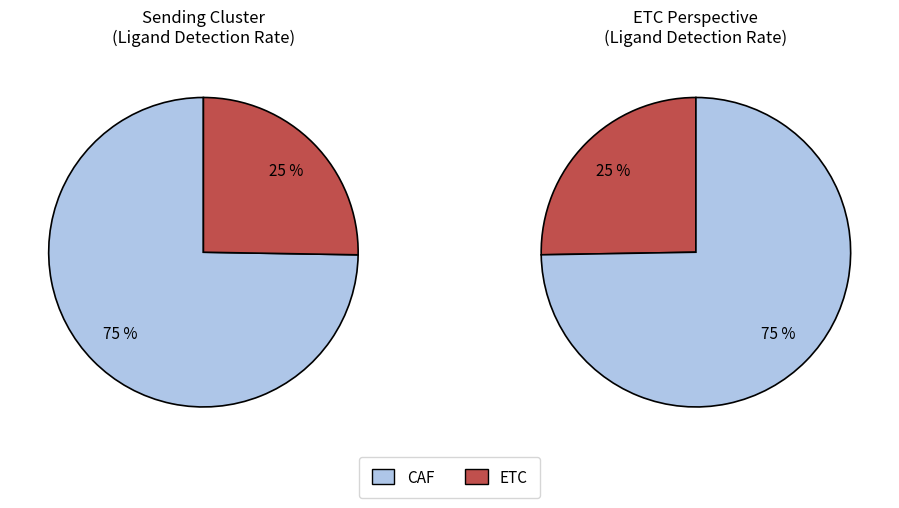

Does ETC account for over 50% of the chart?

No